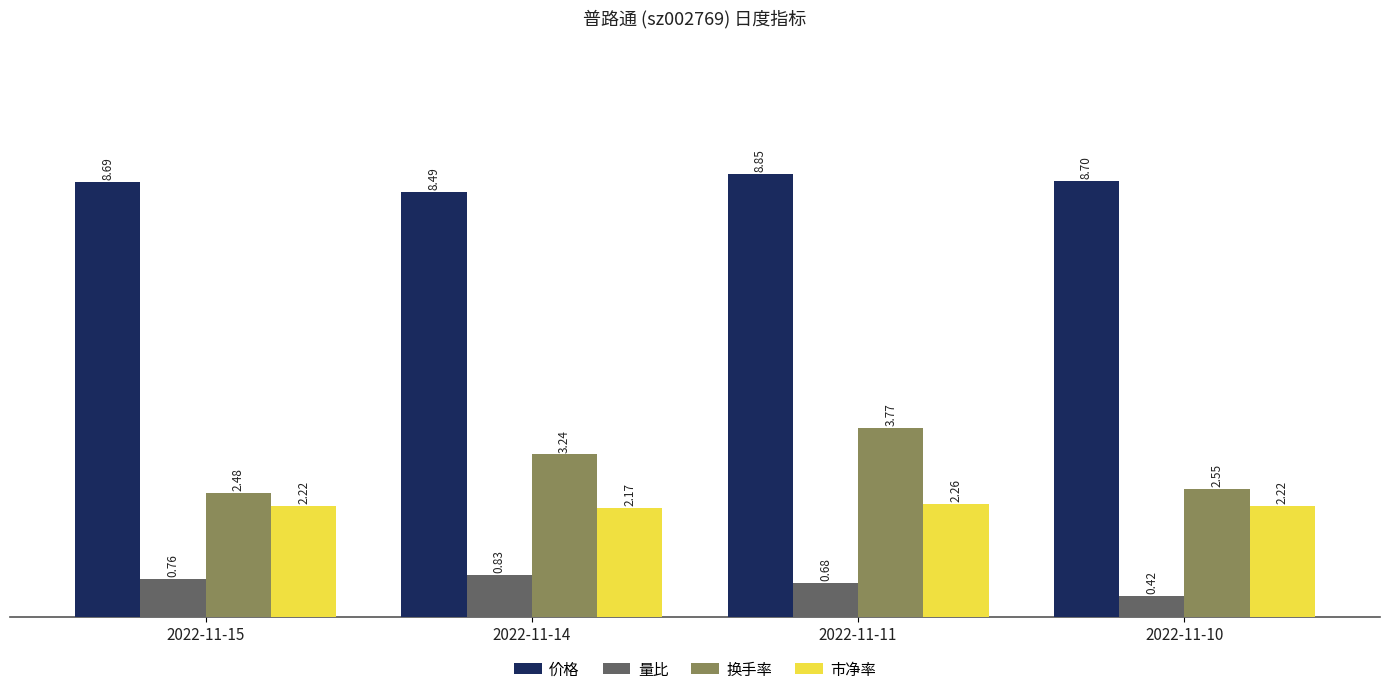

Which series changed the most between 2022-11-11 and 2022-11-10?

换手率